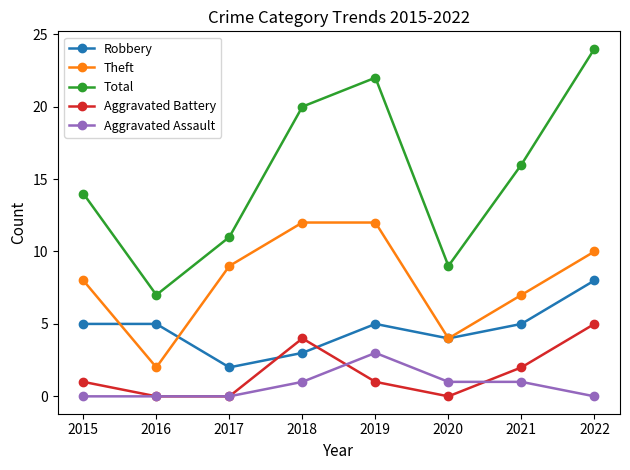

What is the sum of all Robbery values?

37